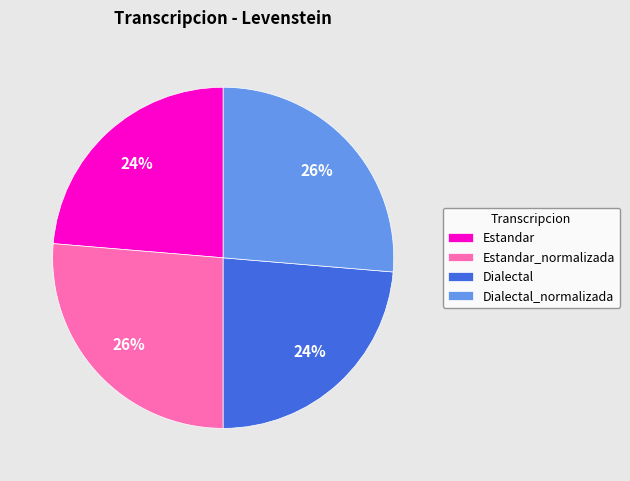

Is it true that Estandar_normalizada is 26% of the pie?

True